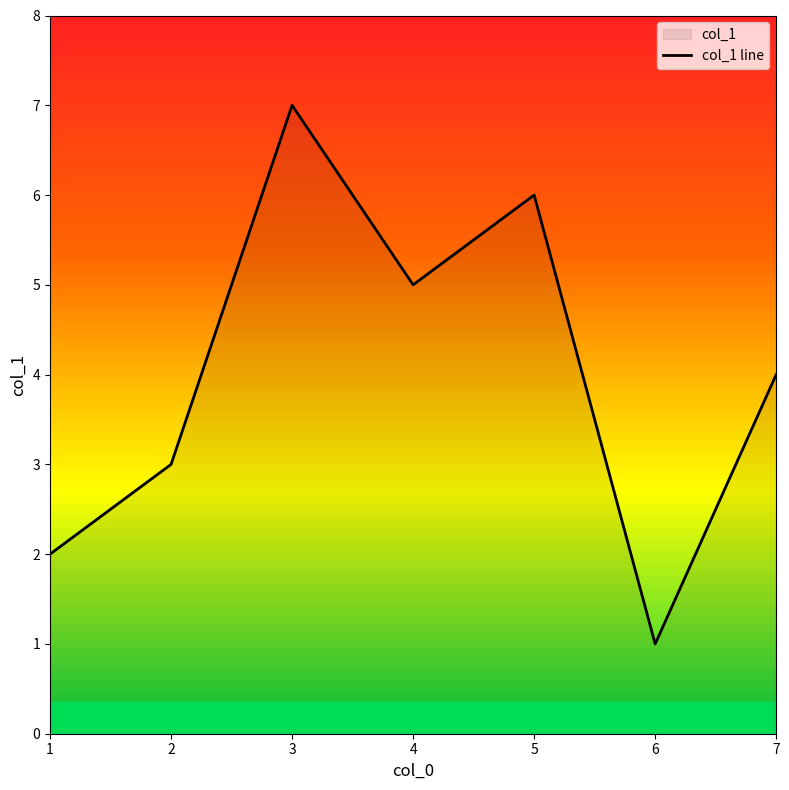

What is the change in value from 1 to 7?

+2